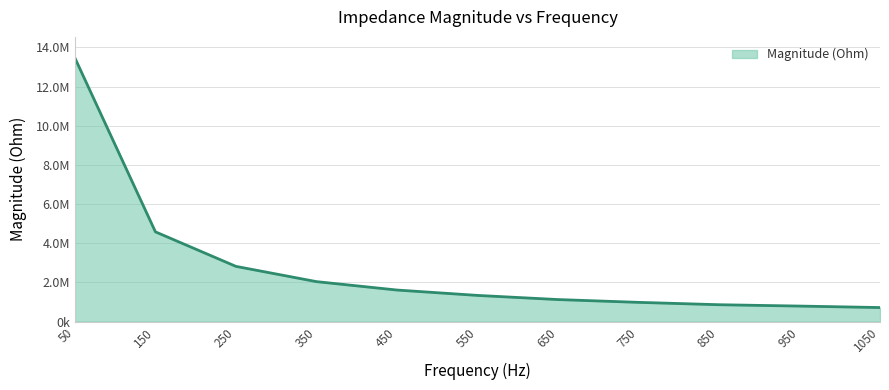

What is the average value?

2760200.9